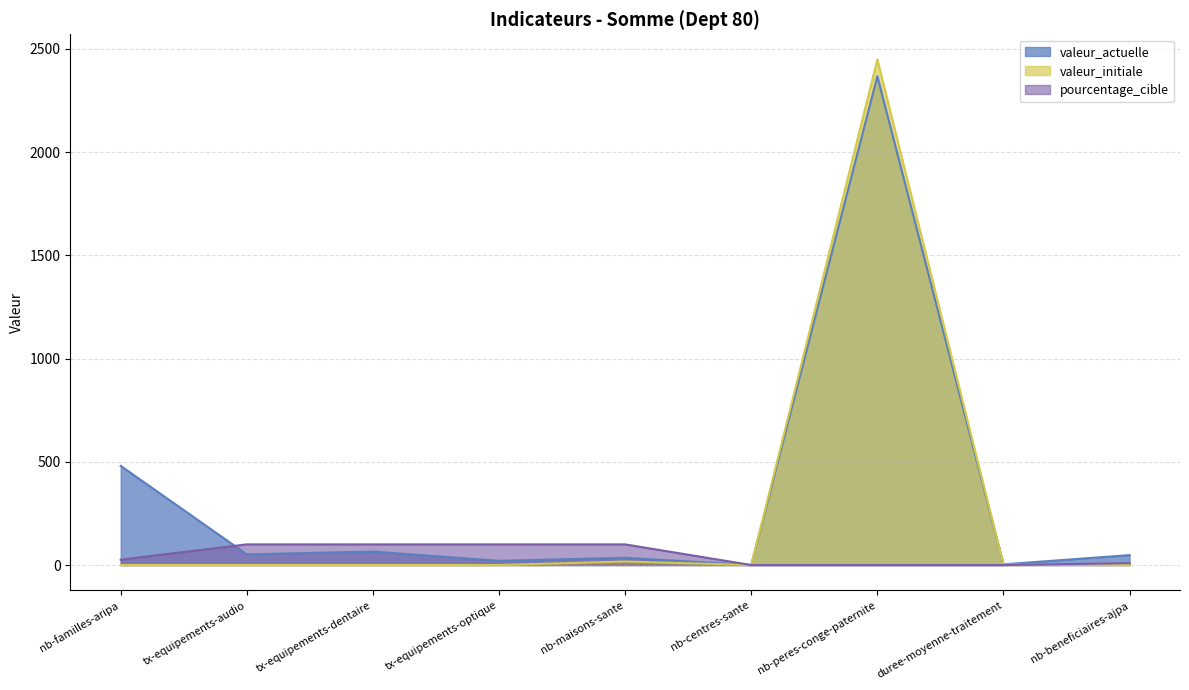

What is the highest value of the valeur_actuelle series?

2367.0